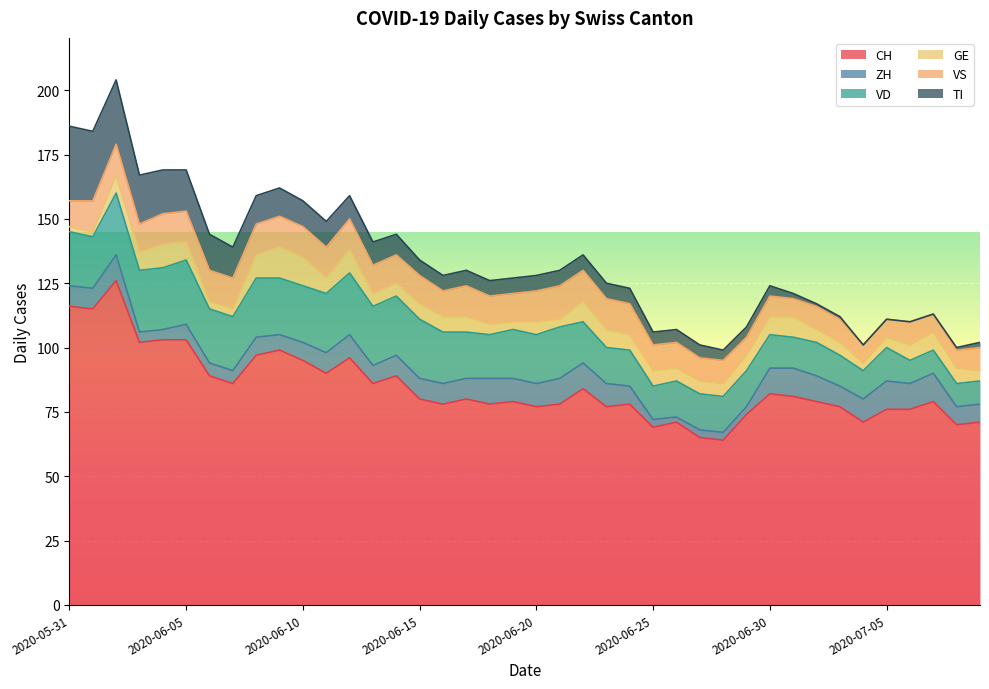

Reading left to right, extract all data points from this chart.

CH: 2020-05-31=116	2020-06-01=115	2020-06-02=126	2020-06-03=102	2020-06-04=103	2020-06-05=103	2020-06-06=89	2020-06-07=86	2020-06-08=97	2020-06-09=99	2020-06-10=95	2020-06-11=90	2020-06-12=96	2020-06-13=86	2020-06-14=89	2020-06-15=80	2020-06-16=78	2020-06-17=80	2020-06-18=78	2020-06-19=79	2020-06-20=77	2020-06-21=78	2020-06-22=84	2020-06-23=77	2020-06-24=78	2020-06-25=69	2020-06-26=71	2020-06-27=65	2020-06-28=64	2020-06-29=74	2020-06-30=82	2020-07-01=81	2020-07-02=79	2020-07-03=77	2020-07-04=71	2020-07-05=76	2020-07-06=76	2020-07-07=79	2020-07-08=70	2020-07-09=71
ZH: 2020-05-31=8	2020-06-01=8	2020-06-02=10	2020-06-03=4	2020-06-04=4	2020-06-05=6	2020-06-06=5	2020-06-07=5	2020-06-08=7	2020-06-09=6	2020-06-10=7	2020-06-11=8	2020-06-12=9	2020-06-13=7	2020-06-14=8	2020-06-15=8	2020-06-16=8	2020-06-17=8	2020-06-18=10	2020-06-19=9	2020-06-20=9	2020-06-21=10	2020-06-22=10	2020-06-23=9	2020-06-24=7	2020-06-25=3	2020-06-26=2	2020-06-27=3	2020-06-28=3	2020-06-29=3	2020-06-30=10	2020-07-01=11	2020-07-02=10	2020-07-03=8	2020-07-04=9	2020-07-05=11	2020-07-06=10	2020-07-07=11	2020-07-08=7	2020-07-09=7
VD: 2020-05-31=21	2020-06-01=20	2020-06-02=24	2020-06-03=24	2020-06-04=24	2020-06-05=25	2020-06-06=21	2020-06-07=21	2020-06-08=23	2020-06-09=22	2020-06-10=22	2020-06-11=23	2020-06-12=24	2020-06-13=23	2020-06-14=23	2020-06-15=23	2020-06-16=20	2020-06-17=18	2020-06-18=17	2020-06-19=19	2020-06-20=19	2020-06-21=20	2020-06-22=16	2020-06-23=14	2020-06-24=14	2020-06-25=13	2020-06-26=14	2020-06-27=14	2020-06-28=14	2020-06-29=14	2020-06-30=13	2020-07-01=12	2020-07-02=13	2020-07-03=12	2020-07-04=11	2020-07-05=13	2020-07-06=9	2020-07-07=9	2020-07-08=9	2020-07-09=9
GE: 2020-05-31=2	2020-06-01=2	2020-06-02=7	2020-06-03=7	2020-06-04=9	2020-06-05=7	2020-06-06=3	2020-06-07=3	2020-06-08=9	2020-06-09=12	2020-06-10=11	2020-06-11=6	2020-06-12=9	2020-06-13=5	2020-06-14=5	2020-06-15=6	2020-06-16=6	2020-06-17=6	2020-06-18=4	2020-06-19=3	2020-06-20=5	2020-06-21=3	2020-06-22=8	2020-06-23=7	2020-06-24=6	2020-06-25=6	2020-06-26=5	2020-06-27=5	2020-06-28=5	2020-06-29=6	2020-06-30=7	2020-07-01=8	2020-07-02=5	2020-07-03=5	2020-07-04=3	2020-07-05=4	2020-07-06=6	2020-07-07=7	2020-07-08=6	2020-07-09=4
VS: 2020-05-31=10	2020-06-01=12	2020-06-02=12	2020-06-03=11	2020-06-04=12	2020-06-05=12	2020-06-06=12	2020-06-07=12	2020-06-08=12	2020-06-09=12	2020-06-10=12	2020-06-11=12	2020-06-12=12	2020-06-13=11	2020-06-14=11	2020-06-15=11	2020-06-16=10	2020-06-17=12	2020-06-18=11	2020-06-19=11	2020-06-20=12	2020-06-21=13	2020-06-22=12	2020-06-23=12	2020-06-24=12	2020-06-25=10	2020-06-26=10	2020-06-27=9	2020-06-28=9	2020-06-29=7	2020-06-30=8	2020-07-01=7	2020-07-02=9	2020-07-03=9	2020-07-04=7	2020-07-05=7	2020-07-06=9	2020-07-07=7	2020-07-08=7	2020-07-09=9
TI: 2020-05-31=29	2020-06-01=27	2020-06-02=25	2020-06-03=19	2020-06-04=17	2020-06-05=16	2020-06-06=14	2020-06-07=12	2020-06-08=11	2020-06-09=11	2020-06-10=10	2020-06-11=10	2020-06-12=9	2020-06-13=9	2020-06-14=8	2020-06-15=6	2020-06-16=6	2020-06-17=6	2020-06-18=6	2020-06-19=6	2020-06-20=6	2020-06-21=6	2020-06-22=6	2020-06-23=6	2020-06-24=6	2020-06-25=5	2020-06-26=5	2020-06-27=5	2020-06-28=4	2020-06-29=4	2020-06-30=4	2020-07-01=2	2020-07-02=1	2020-07-03=1	2020-07-04=0	2020-07-05=0	2020-07-06=0	2020-07-07=0	2020-07-08=1	2020-07-09=2